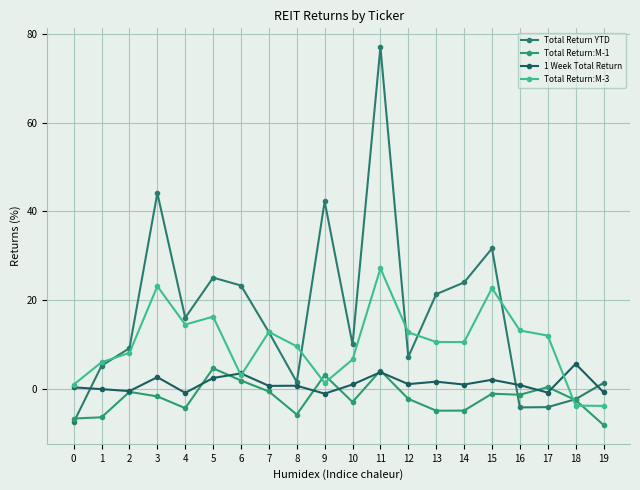

Which series has the largest total across all categories?

Total Return YTD